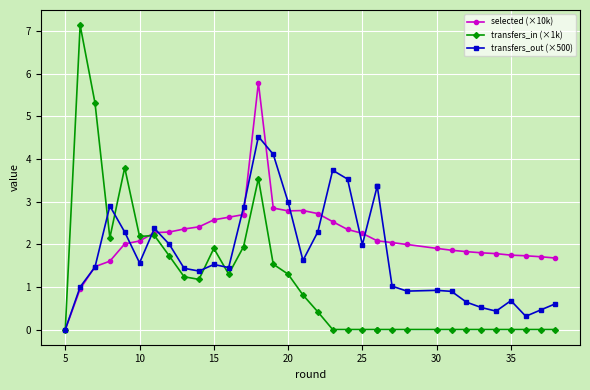

Which series ends up on top after the final intersection of selected (×10k) and transfers_in (×1k)?

selected (×10k)